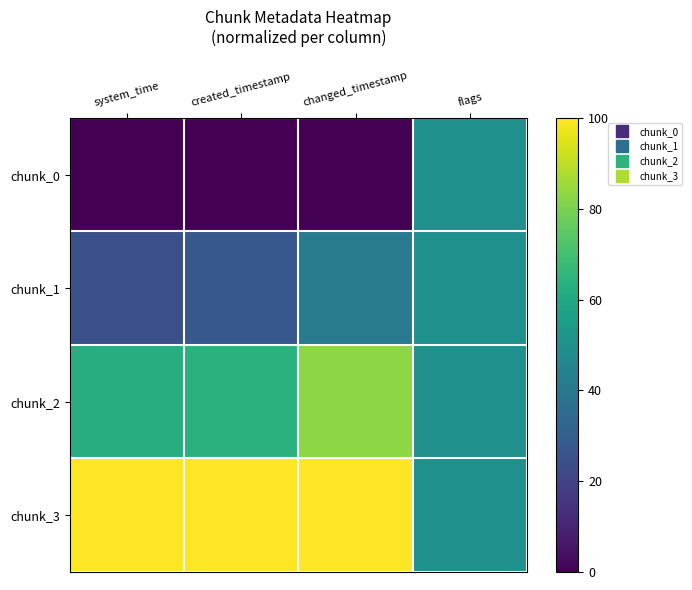

Reading left to right, what are all the values shown in this chart?

chunk_0: system_time=0.0	created_timestamp=0.0	changed_timestamp=0.0	flags=50.0
chunk_1: system_time=24.4	created_timestamp=27.4	changed_timestamp=41.4	flags=50.0
chunk_2: system_time=62.3	created_timestamp=63.8	changed_timestamp=83.0	flags=50.0
chunk_3: system_time=100.0	created_timestamp=100.0	changed_timestamp=100.0	flags=50.0